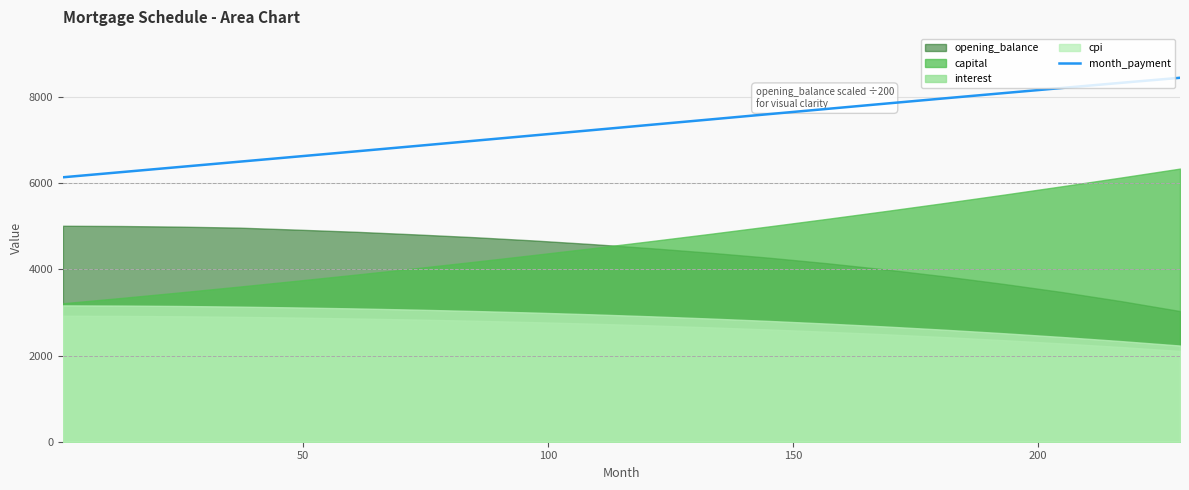

How many lines are shown in the chart?

1